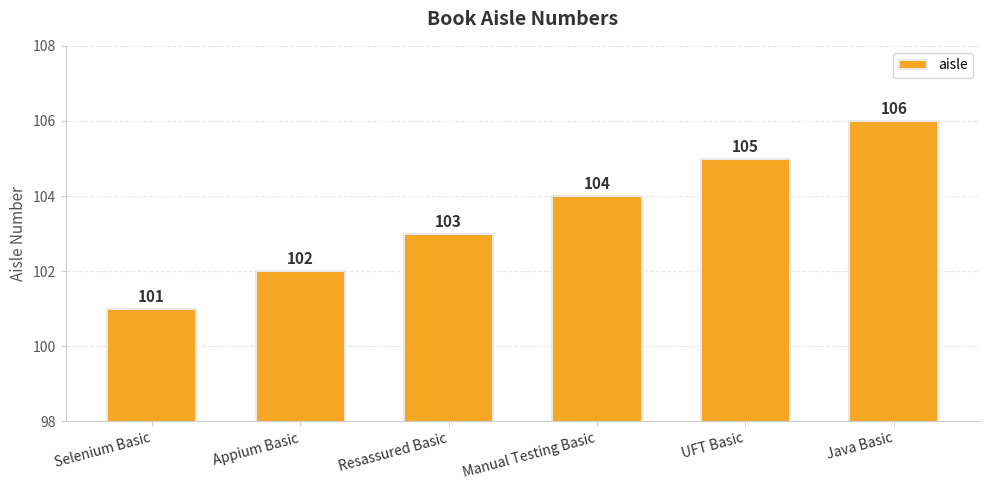

What is the approximate value at Selenium Basic?

101